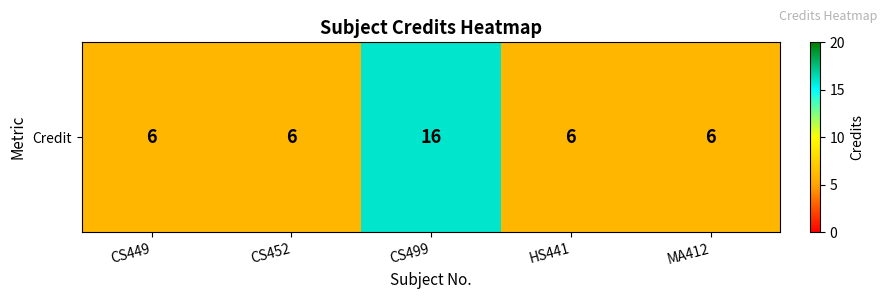

The value at HS441 is 6. True or false?

True